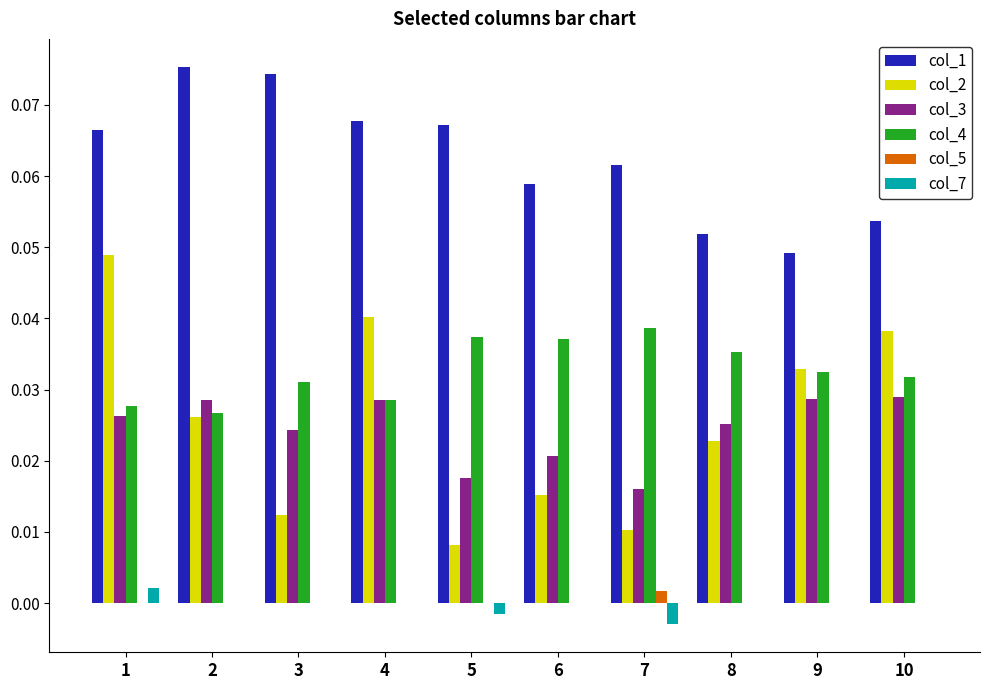

Between 8 and 10, which series saw the biggest shift?

col_2